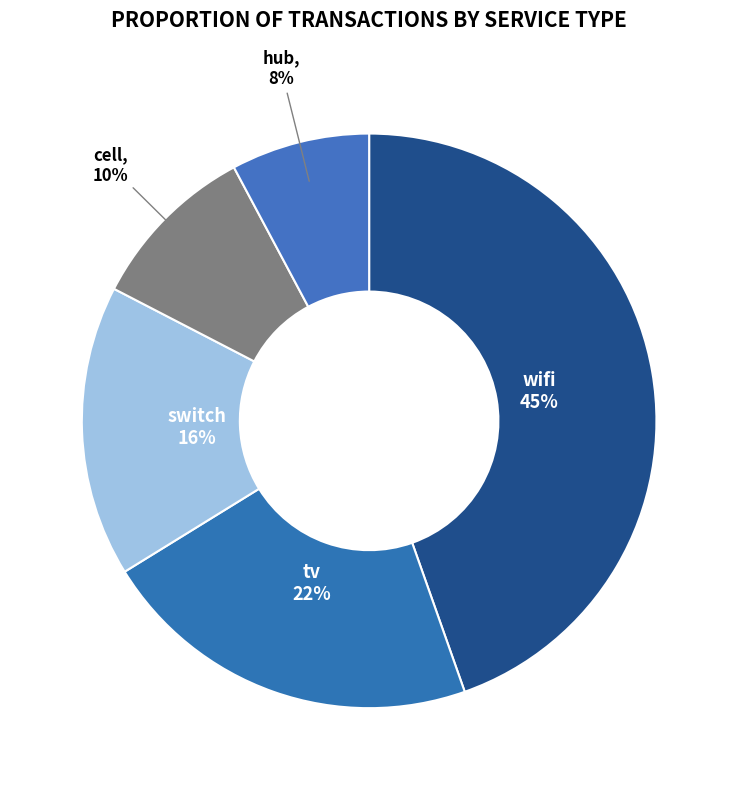

The tv slice represents 22% of the pie. True or false?

True